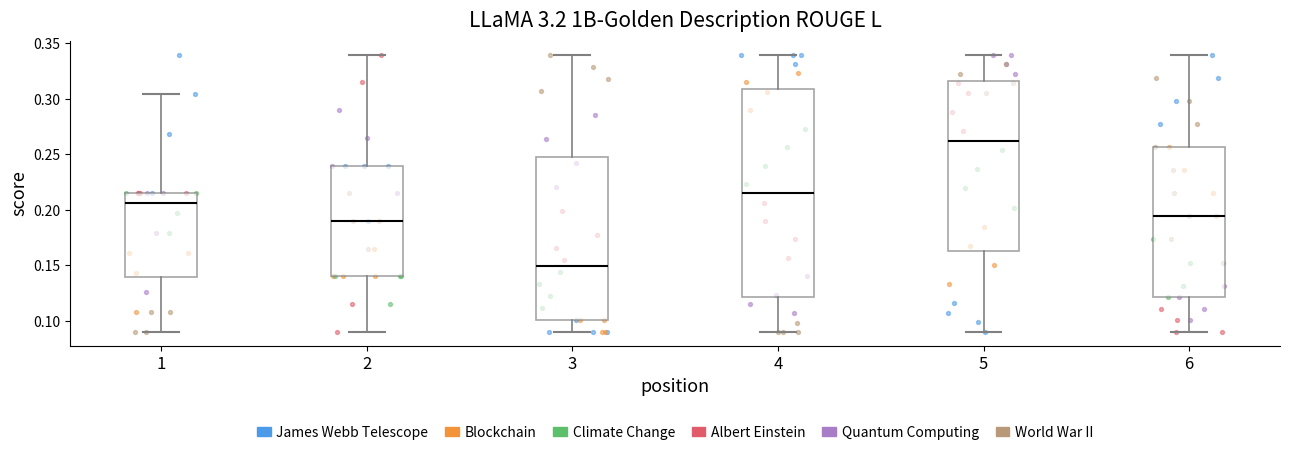

Reading left to right, read every box against the y-axis: the position of its median line, the range the box covers, and the ends of its whiskers. The values are not printed on the chart, so give them approximately, as read against the axis.

1: median 0.205, box 0.140 to 0.215, whiskers 0.090 to 0.305
2: median 0.190, box 0.140 to 0.240, whiskers 0.090 to 0.340
3: median 0.150, box 0.100 to 0.250, whiskers 0.090 to 0.340
4: median 0.215, box 0.120 to 0.310, whiskers 0.090 to 0.340
5: median 0.260, box 0.165 to 0.315, whiskers 0.090 to 0.340
6: median 0.195, box 0.120 to 0.255, whiskers 0.090 to 0.340